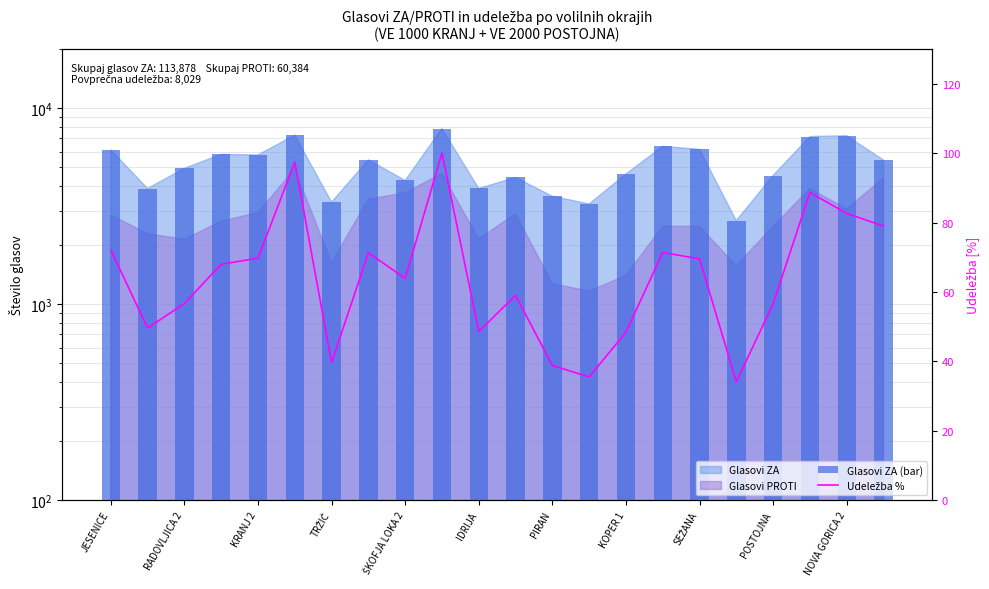

Reading right to left, what are all the values shown in this chart?

Glasovi ZA (bar): 5426.0	7223.0	7151.0	4526.0	2665.0	6154.0	6378.0	4604.0	3241.0	3547.0	4424.0	3887.0	7860.0	4271.0	5442.0	3311.0	7277.0	5764.0	5800.0	4926.0	3884.0	6117.0
Udeležba %: 79.0	82.6	88.7	56.6	34.1	69.5	71.4	48.4	35.5	38.8	59.0	48.6	100.0	63.9	71.3	39.6	97.4	69.7	68.0	56.7	49.6	72.1